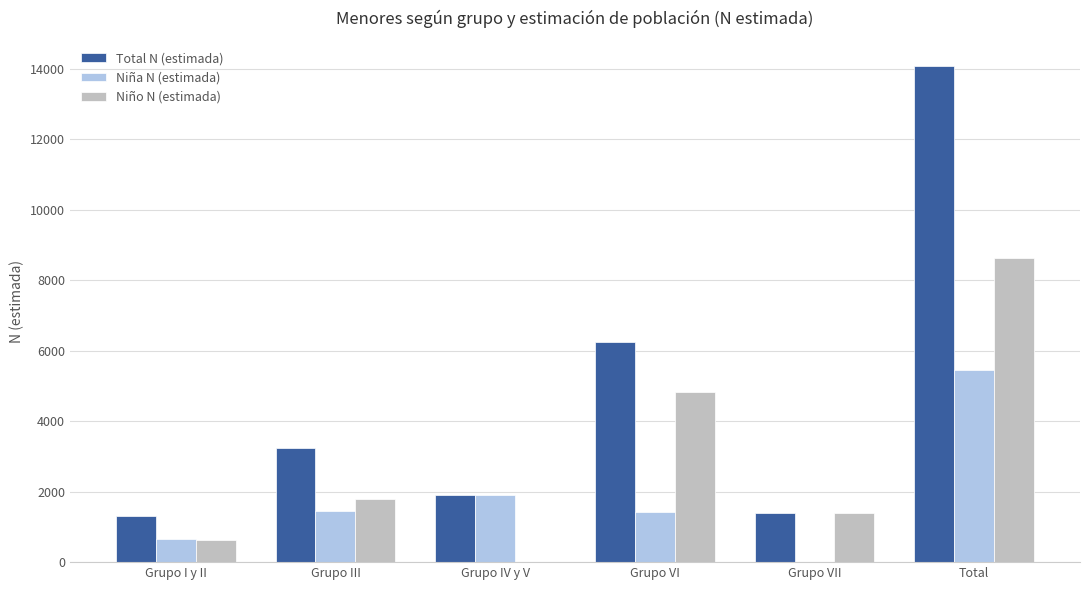

What is the sum of all Niña N (estimada) values?

10907